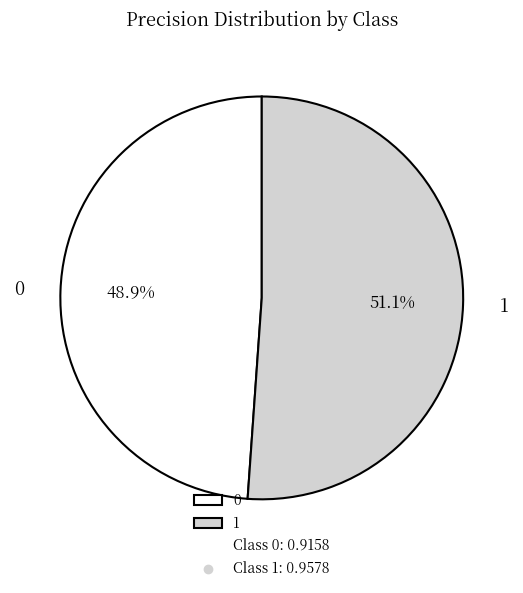

What percentage is the 0 slice, to the nearest percent?

49%